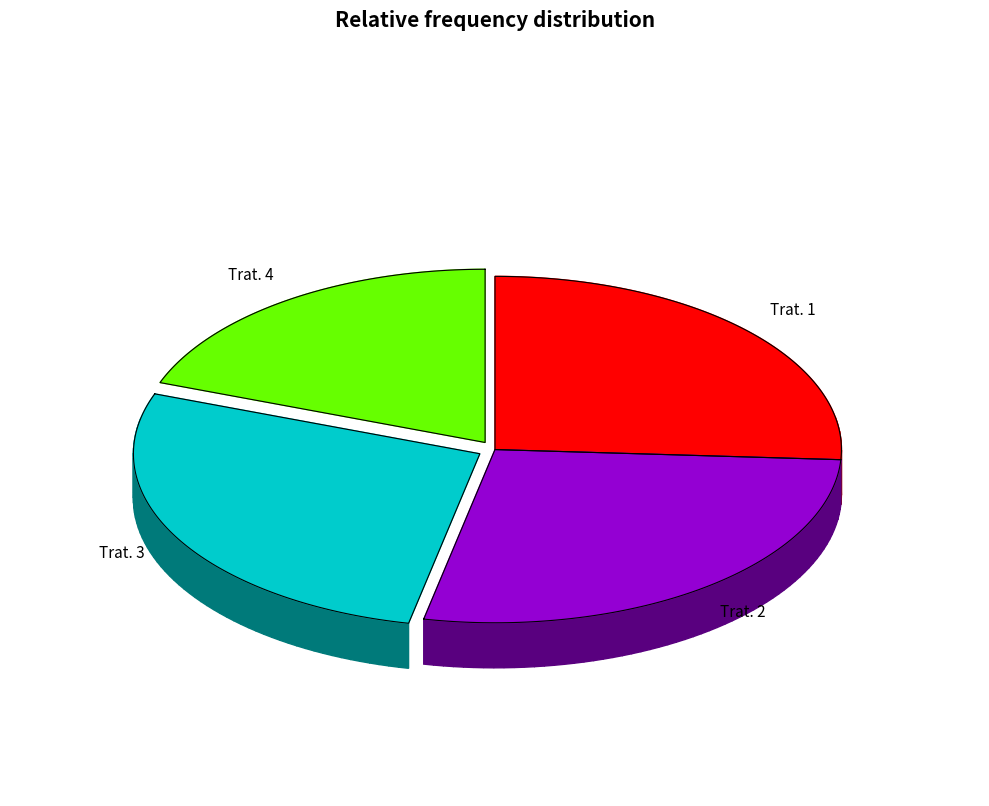

Rank the categories by value from lowest to highest.

Trat. 4, Trat. 1, Trat. 3, Trat. 2